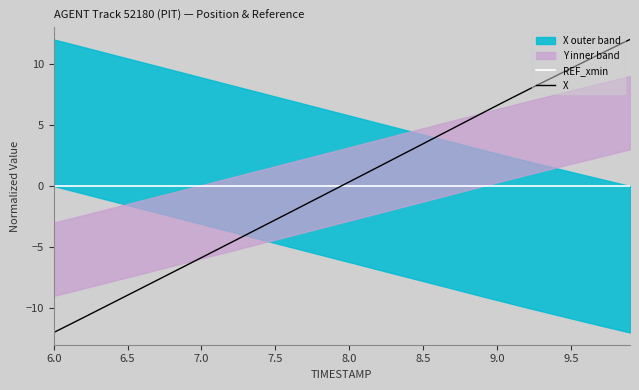

What is the minimum value shown in the chart?

-12.0